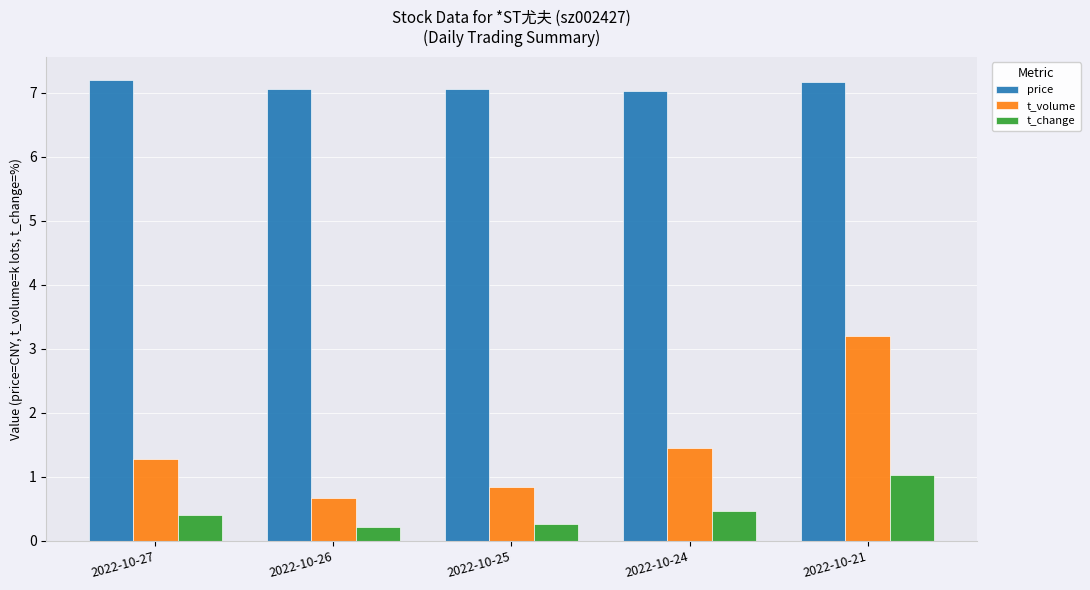

Rank the series at 2022-10-21 from lowest to highest value.

t_change, t_volume, price